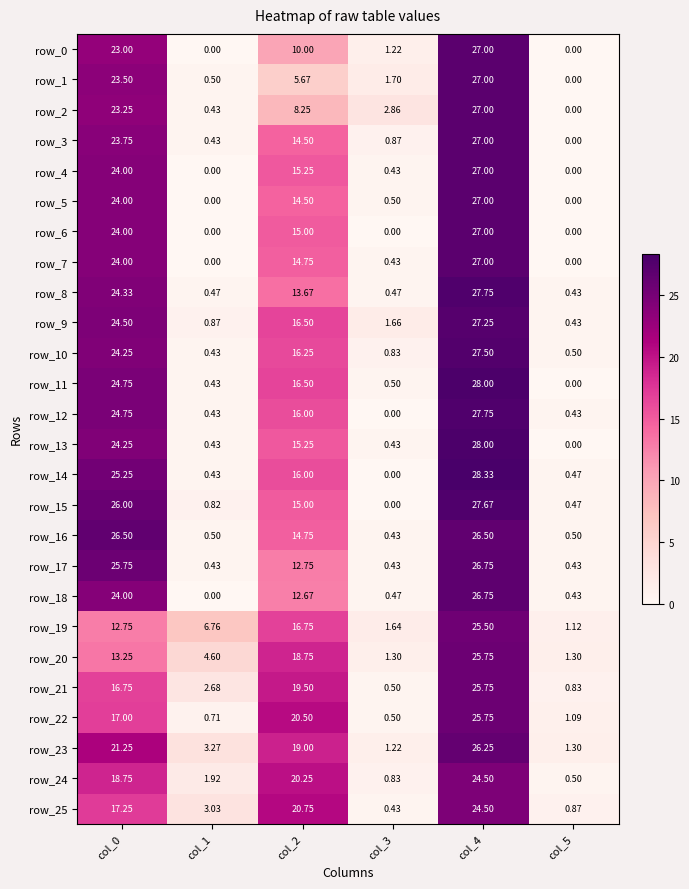

How many data points in row_19 are less than 12?

3